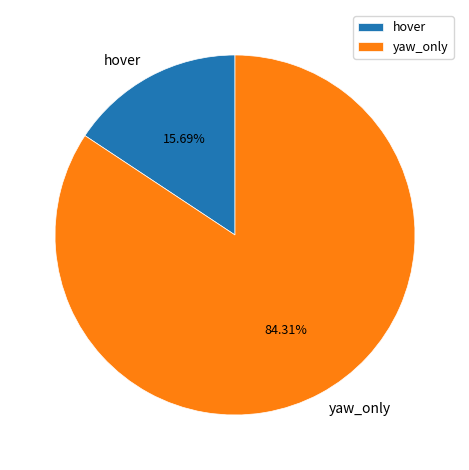

Which slice represents more than half of the pie?

yaw_only